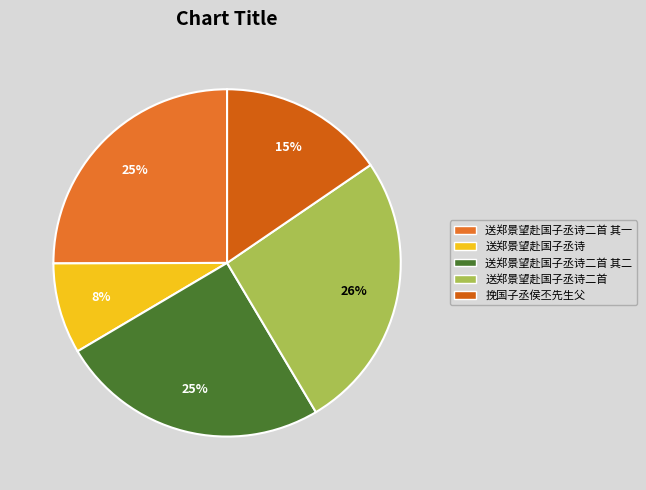

Count the number of slices in the pie.

5